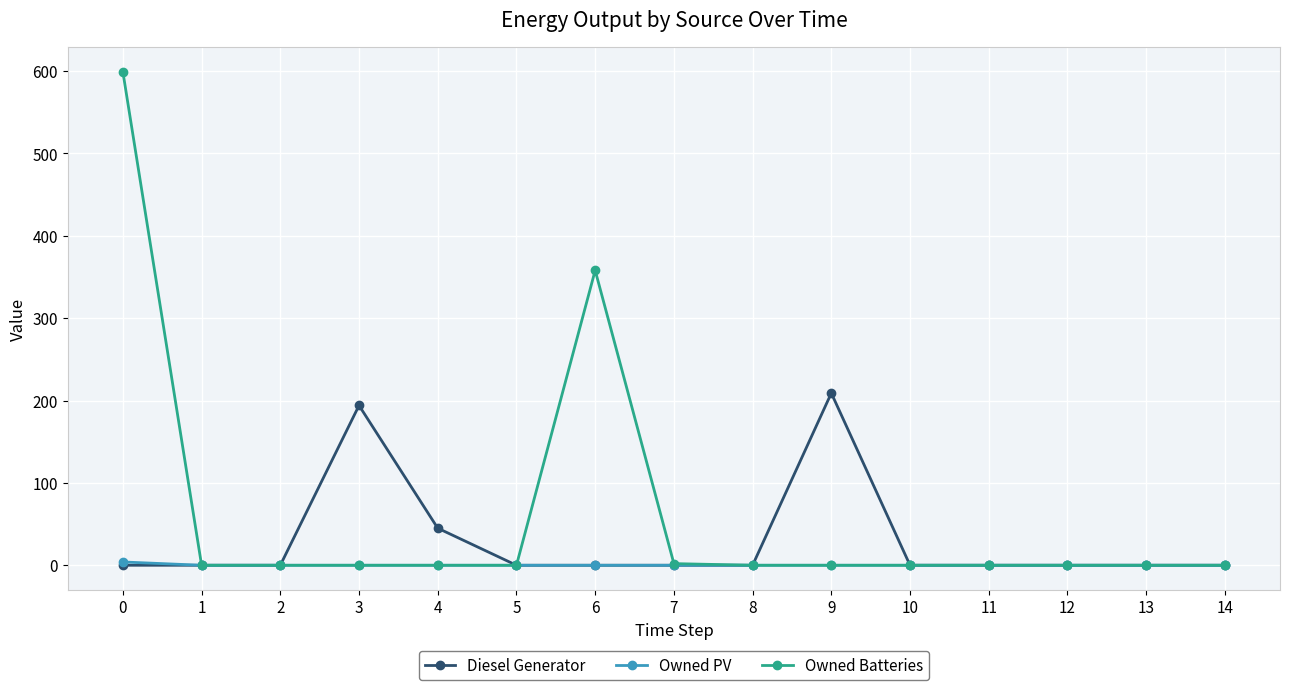

What are all the series names shown in the legend?

Diesel Generator, Owned PV, Owned Batteries